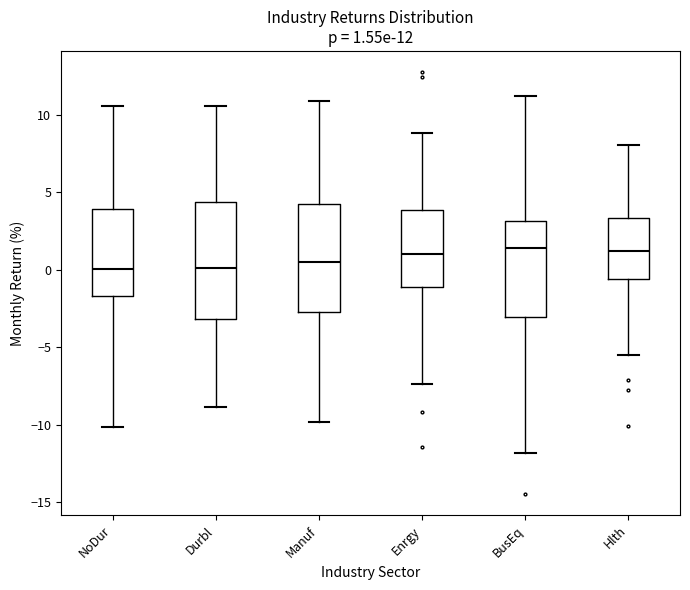

Which box is the tallest, from its lower edge to its upper edge?

Durbl